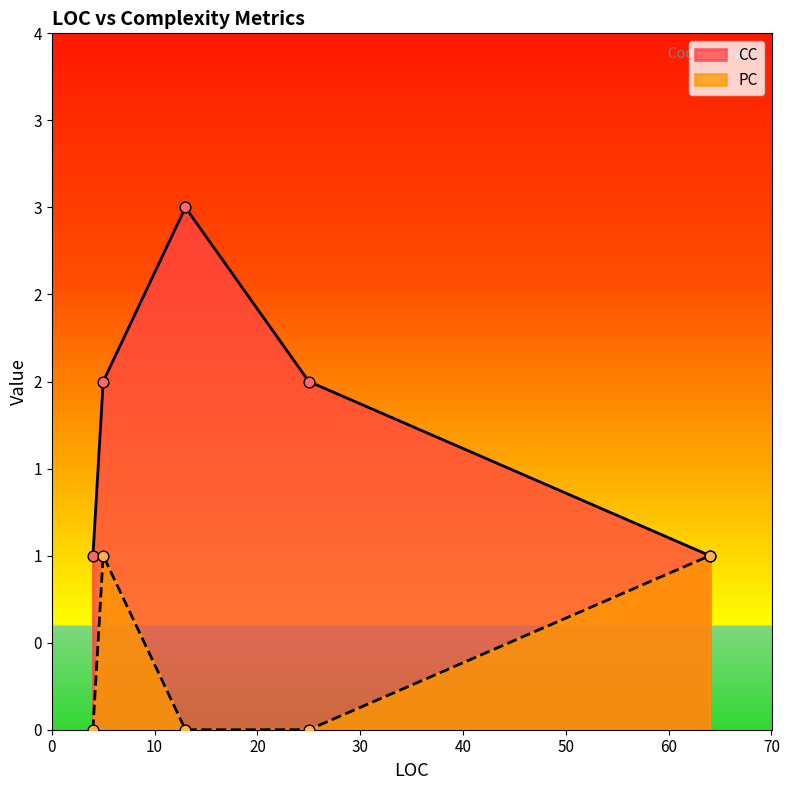

What is the total value across all series at 64?

2